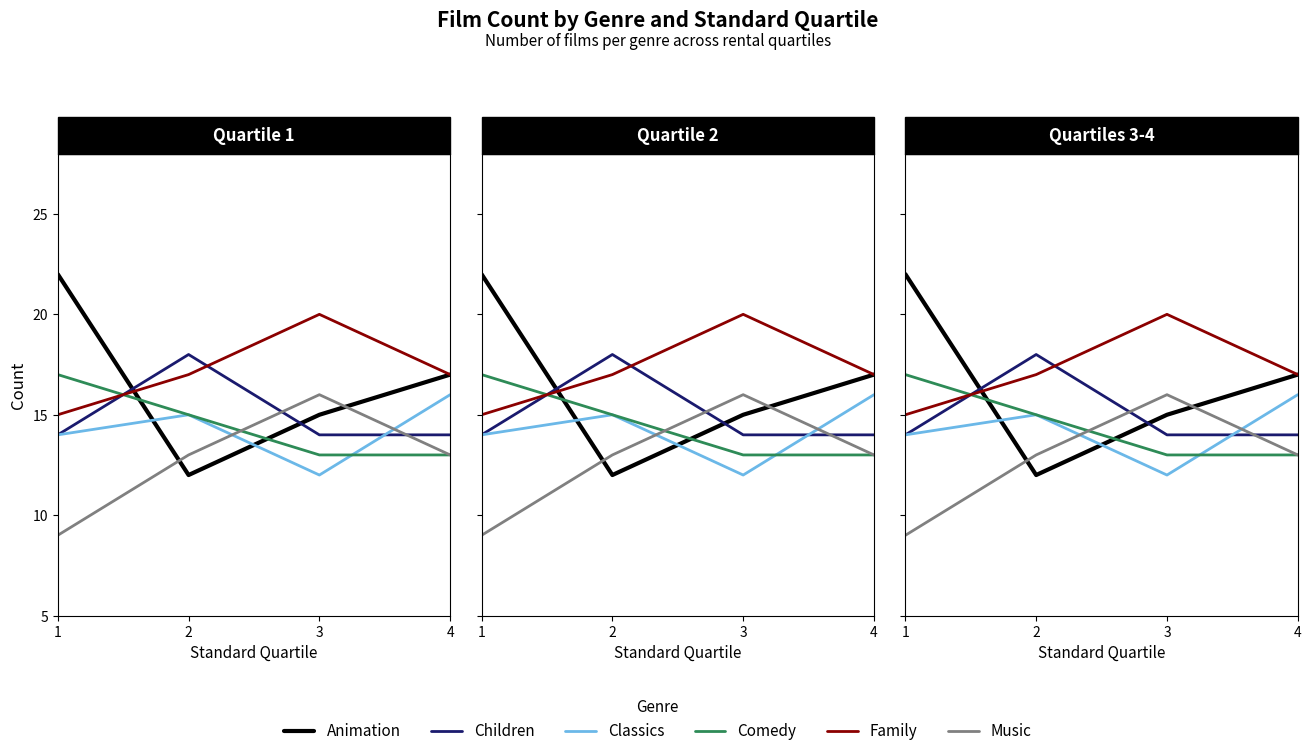

Which series has the largest total across all categories?

Family